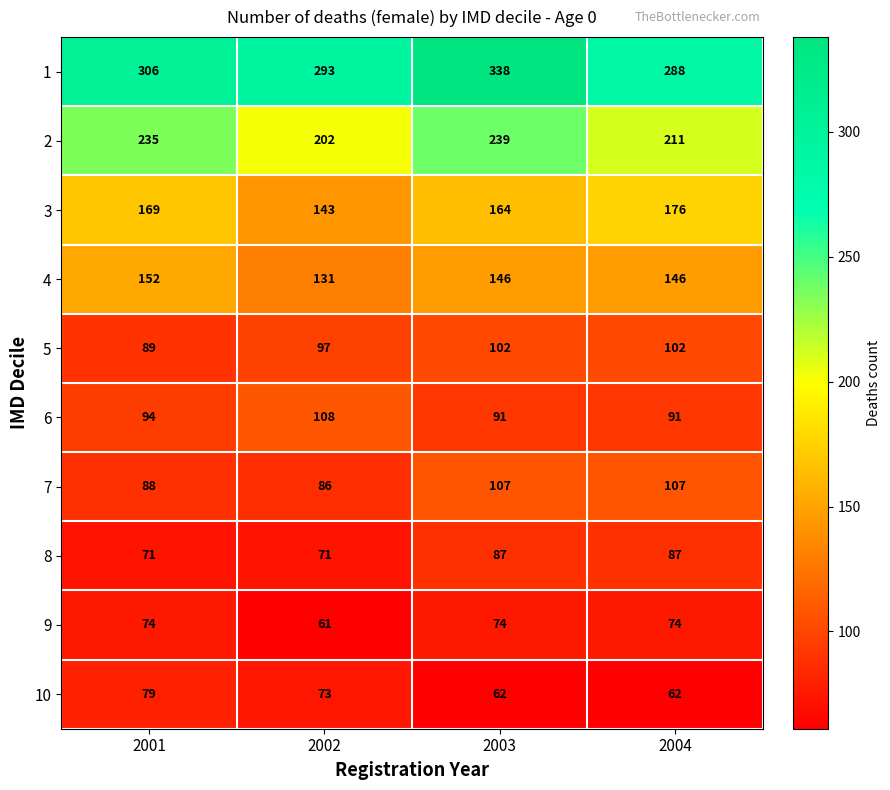

How many data points does each series have?

4